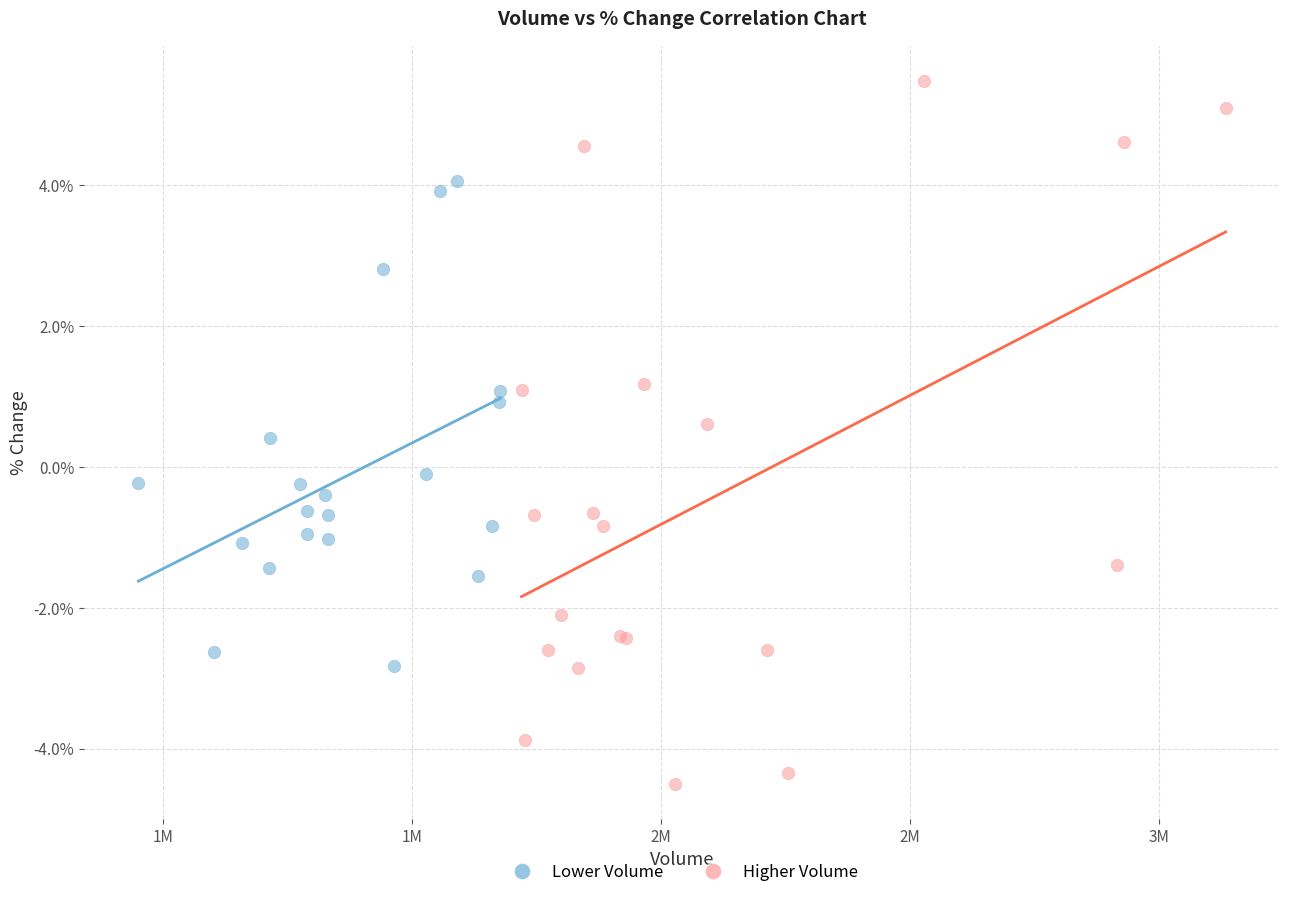

Which series reaches the minimum Y coordinate?

Higher Volume